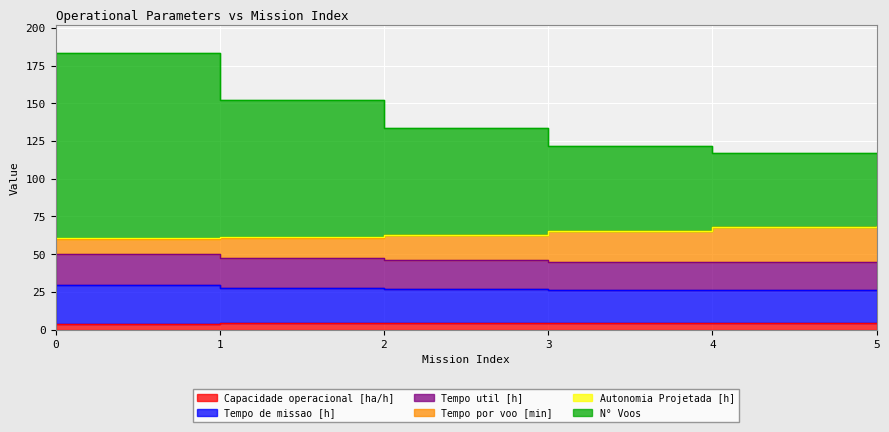

How many lines are shown in the chart?

6